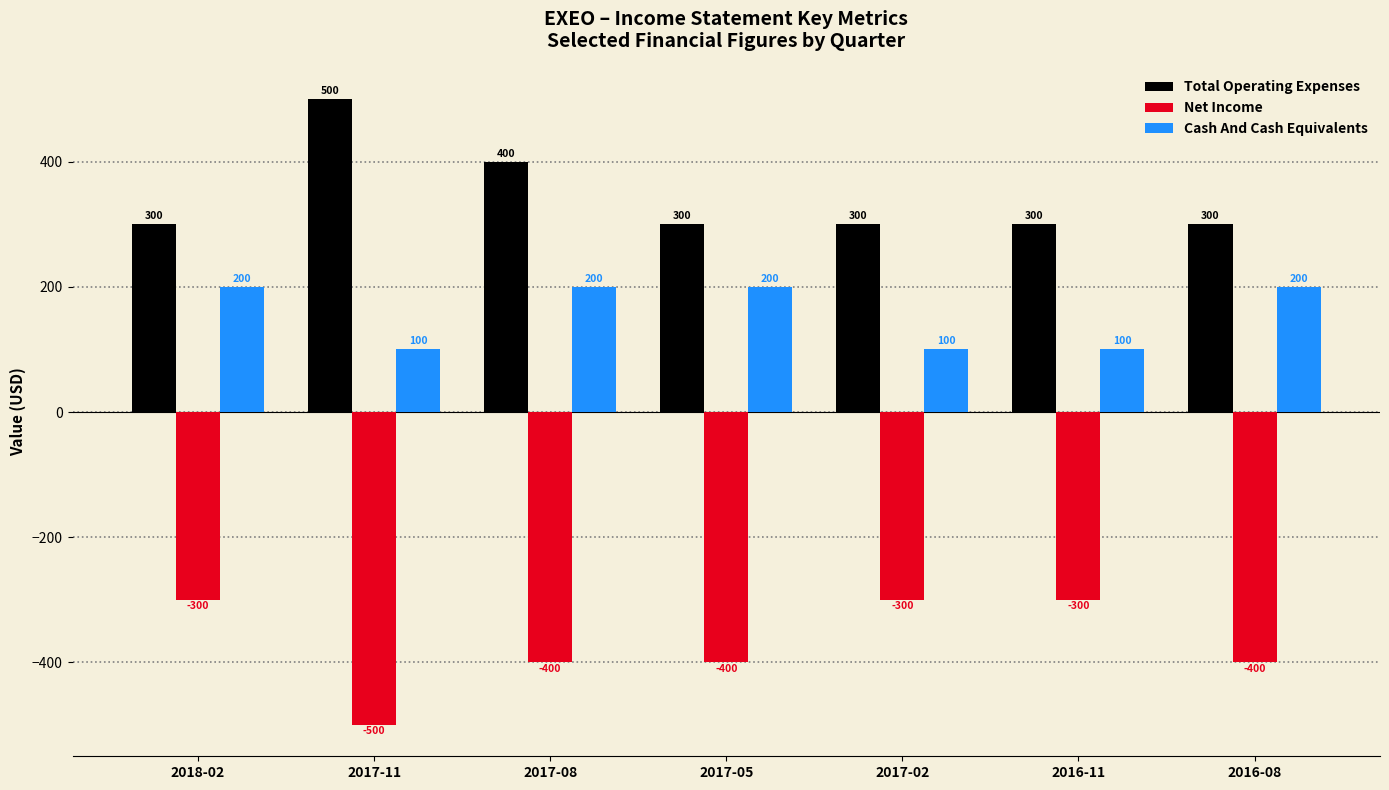

Where is Net Income nearest to the value -400?

2017-08